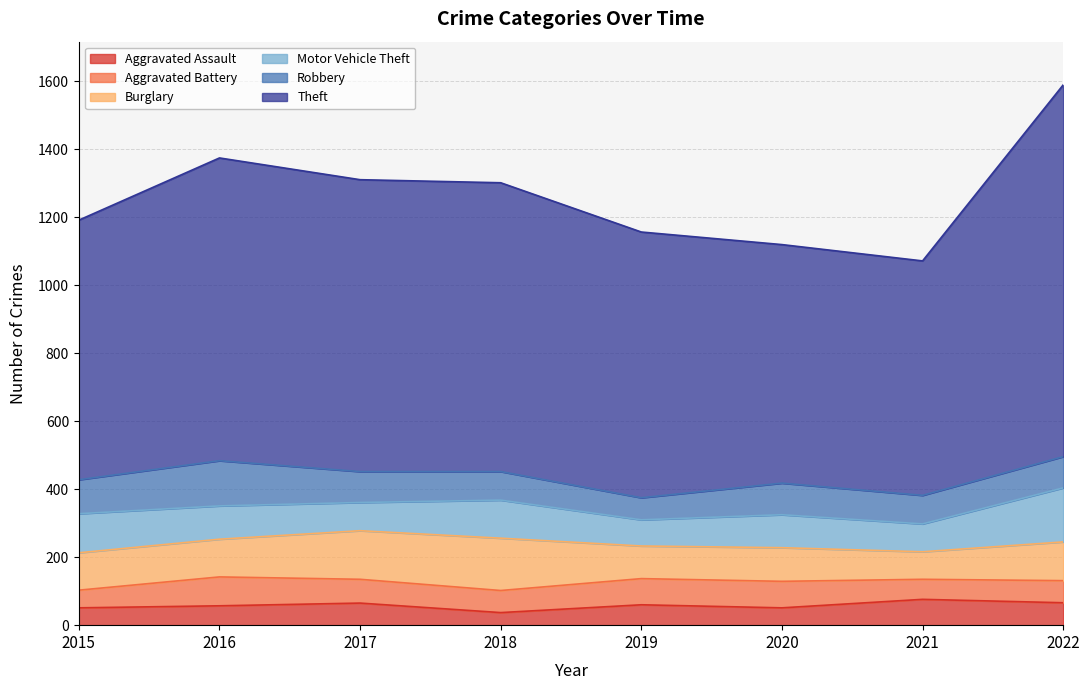

Reading left to right, list all the values displayed in this chart.

Aggravated Assault: 51	57	65	37	60	51	76	66
Aggravated Battery: 52	85	70	65	77	78	59	65
Burglary: 110	111	143	154	96	99	81	114
Motor Vehicle Theft: 115	98	83	112	77	97	82	159
Robbery: 100	133	91	84	65	93	84	92
Theft: 764	891	859	850	782	702	690	1094